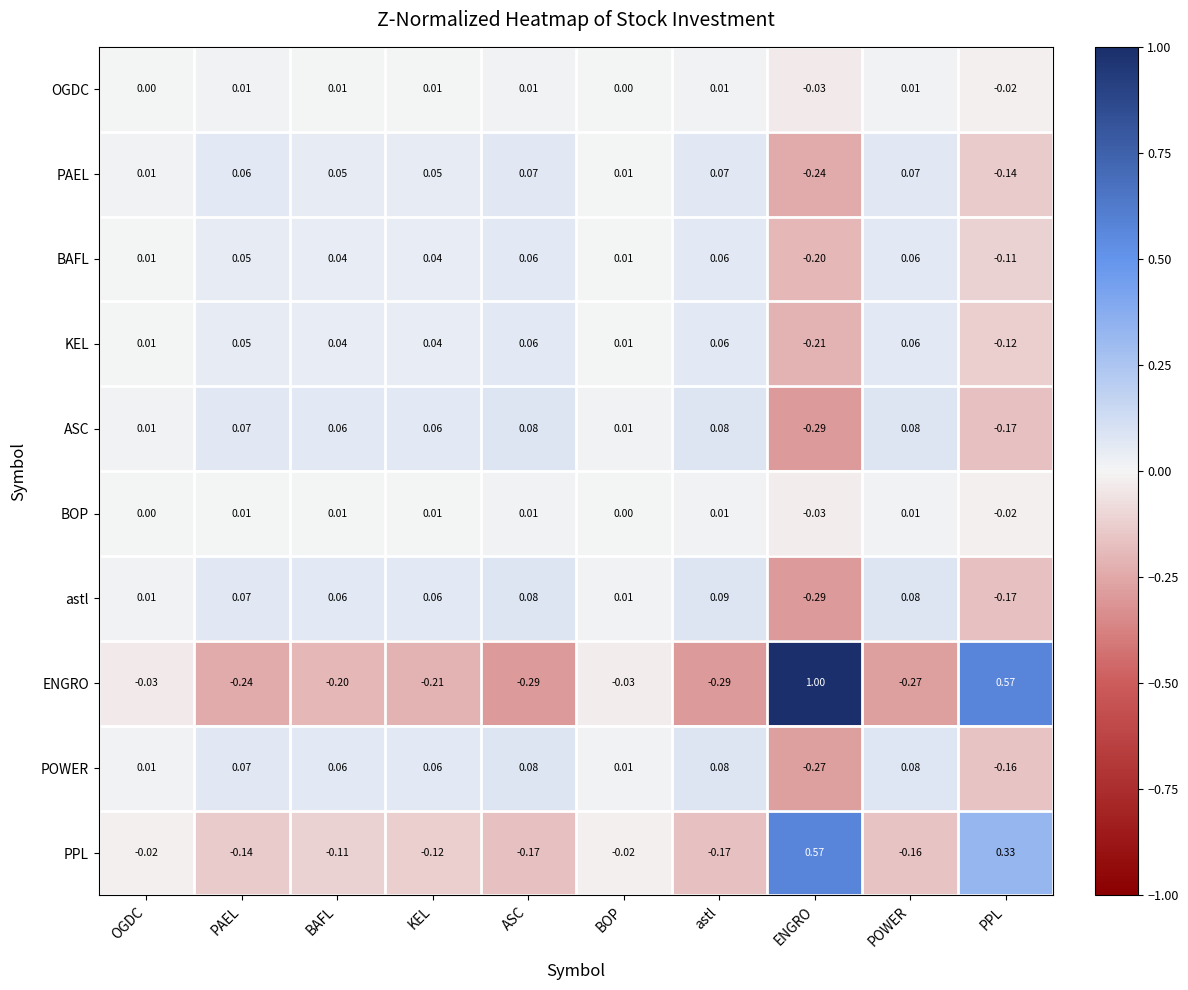

Is the value of KEL at KEL greater than the value of POWER at BOP?

Yes